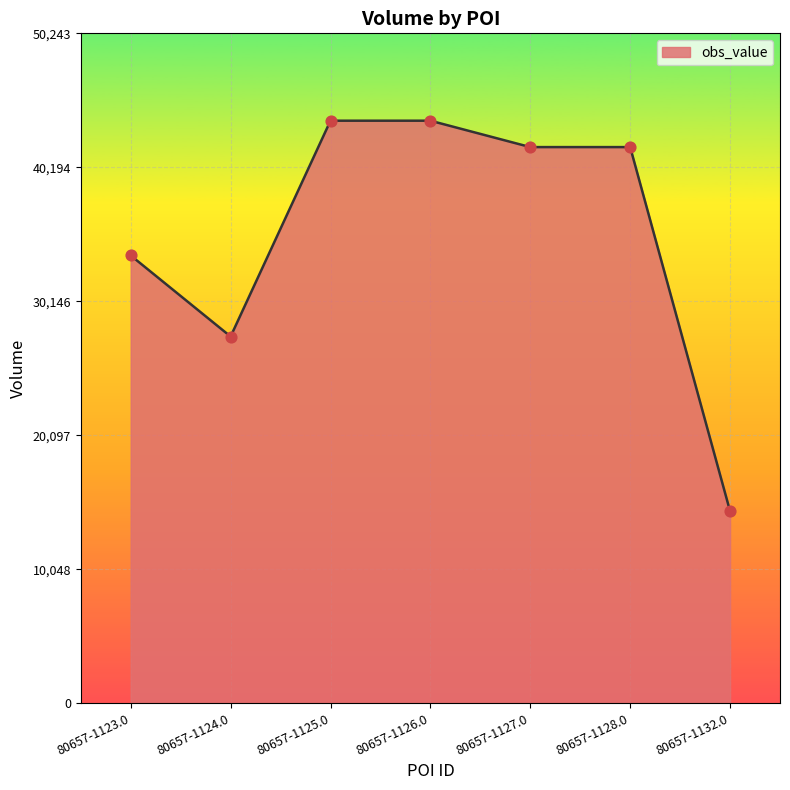

Approximately how many times larger is the value at 80657-1123.0 compared to 80657-1132.0?

2.3